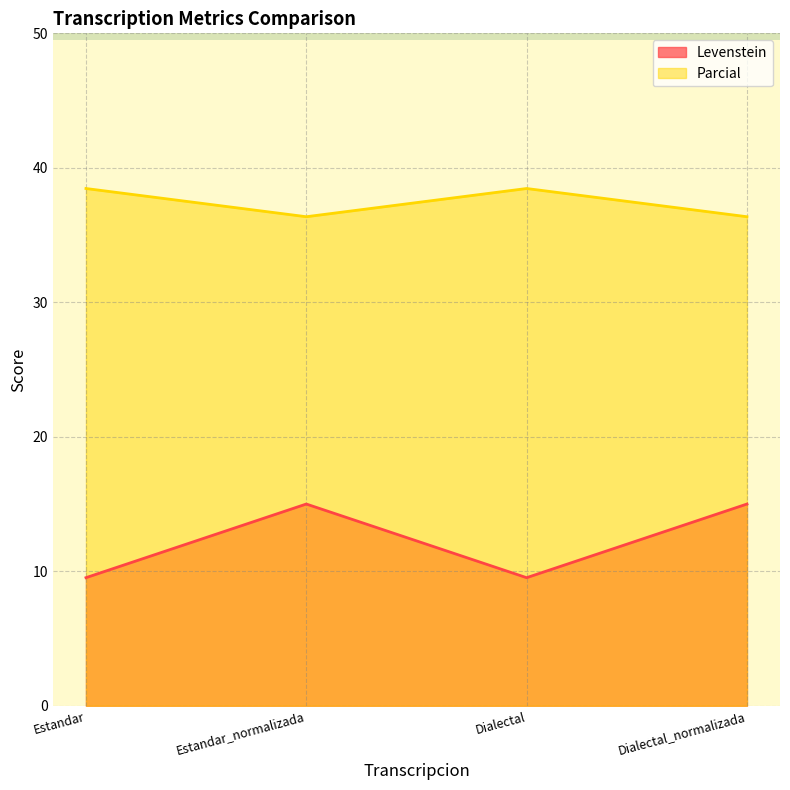

Reading left to right, what are all the values shown in this chart?

Levenstein: 9.5	15.0	9.5	15.0
Parcial: 38.5	36.4	38.5	36.4